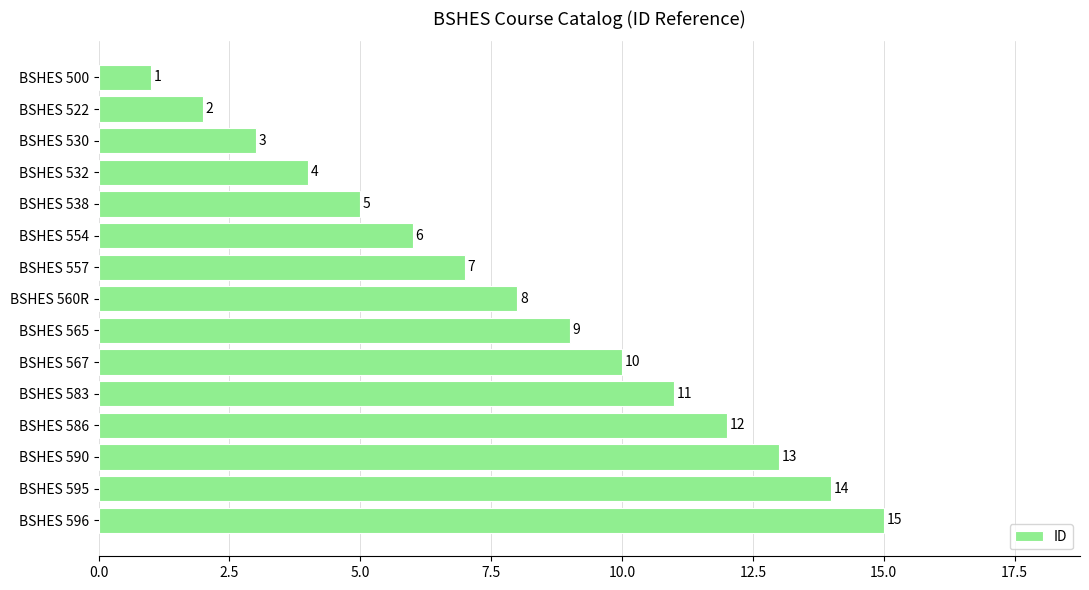

What is the difference between the values at BSHES 530 and BSHES 557?

4